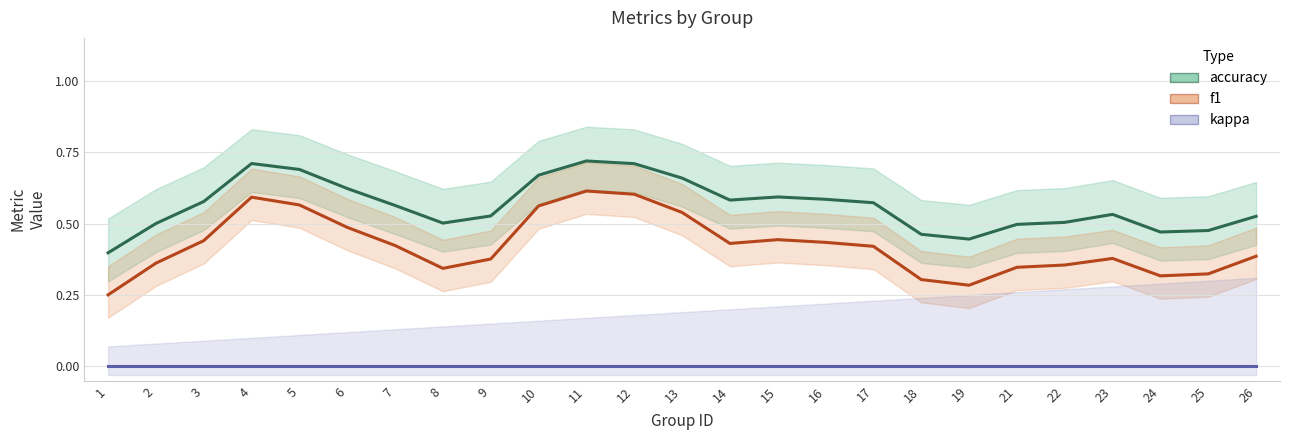

In accuracy, how many points are higher than both neighbors (excluding endpoints)?

4